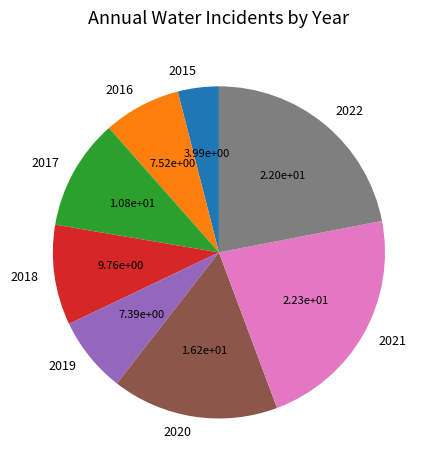

Do 2015 and 2017 together represent more than half of the pie?

No